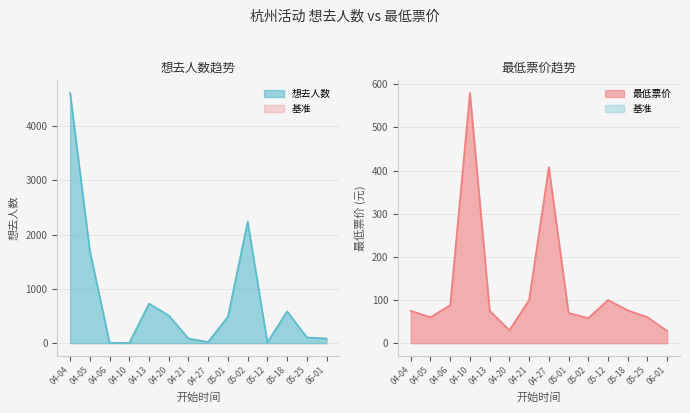

Where is the first local maximum for 最低票价?

04-10